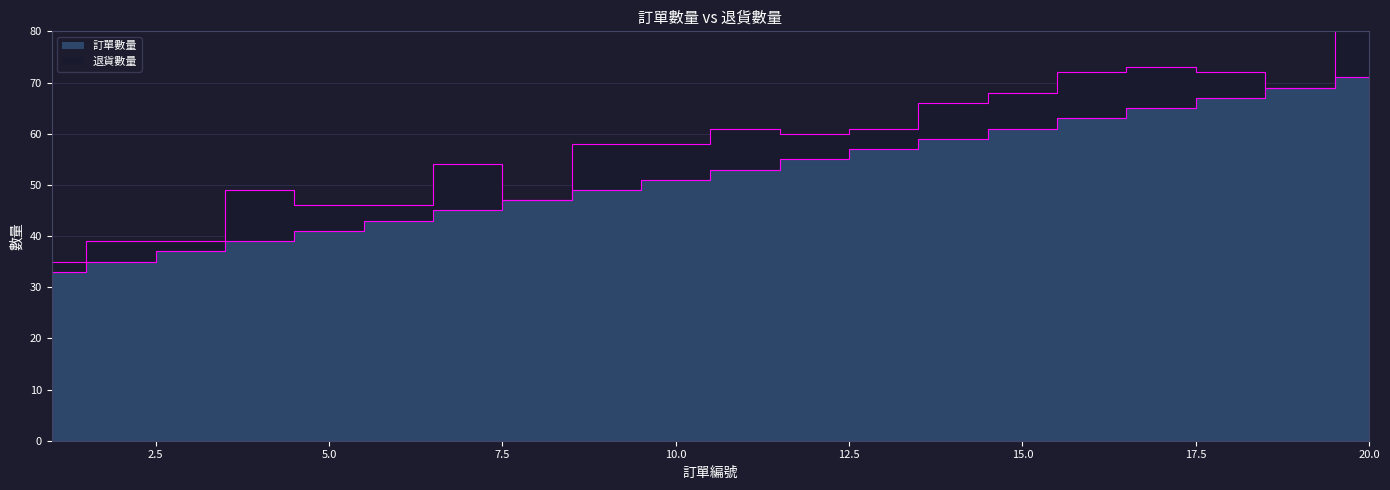

The chart shows a value of 36 at 13. True or false?

False